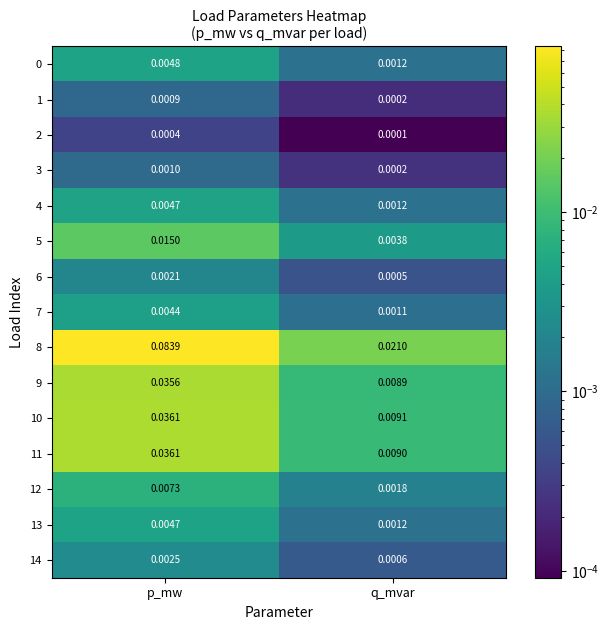

Which label corresponds to the smallest value in the chart?

q_mvar